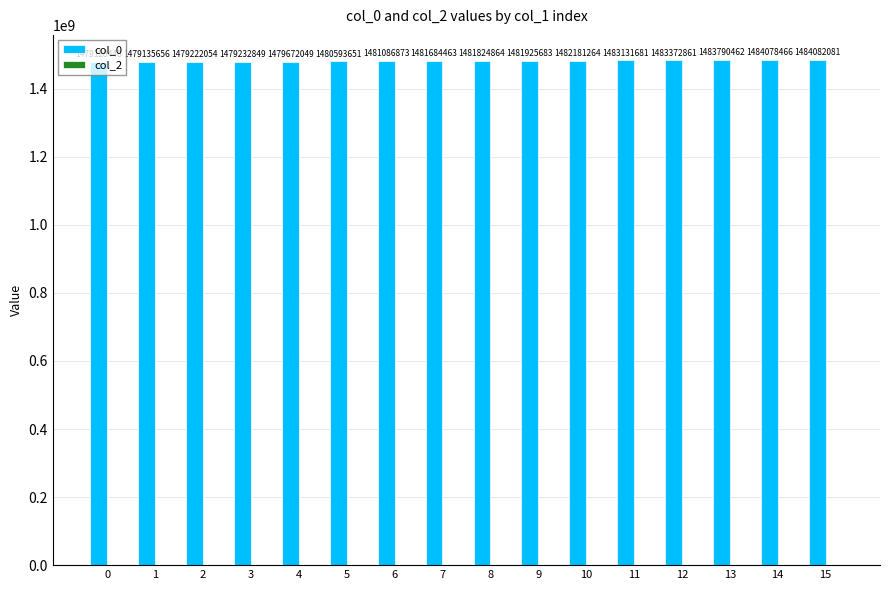

What is the value of the 12th bar from the left?

1483131681